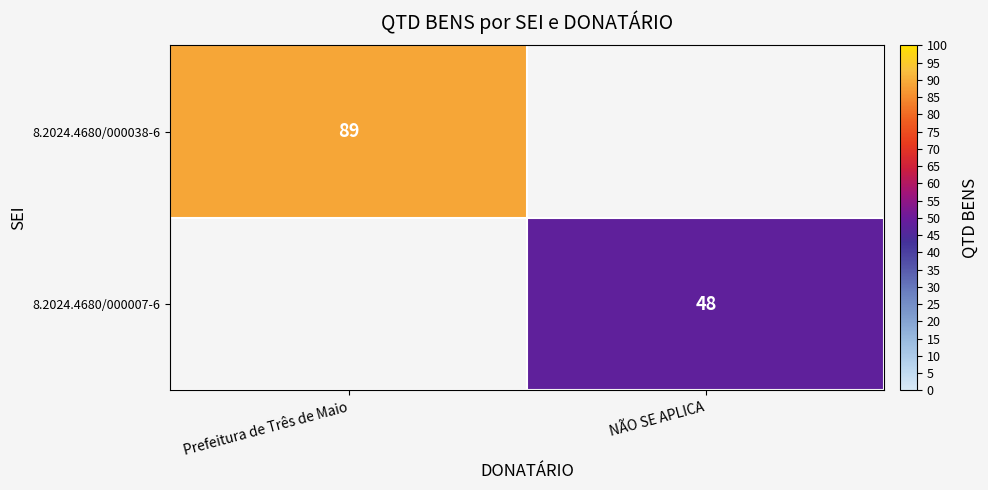

The value of 8.2024.4680/000007-6 at NÃO SE APLICA is 48. True or false?

True